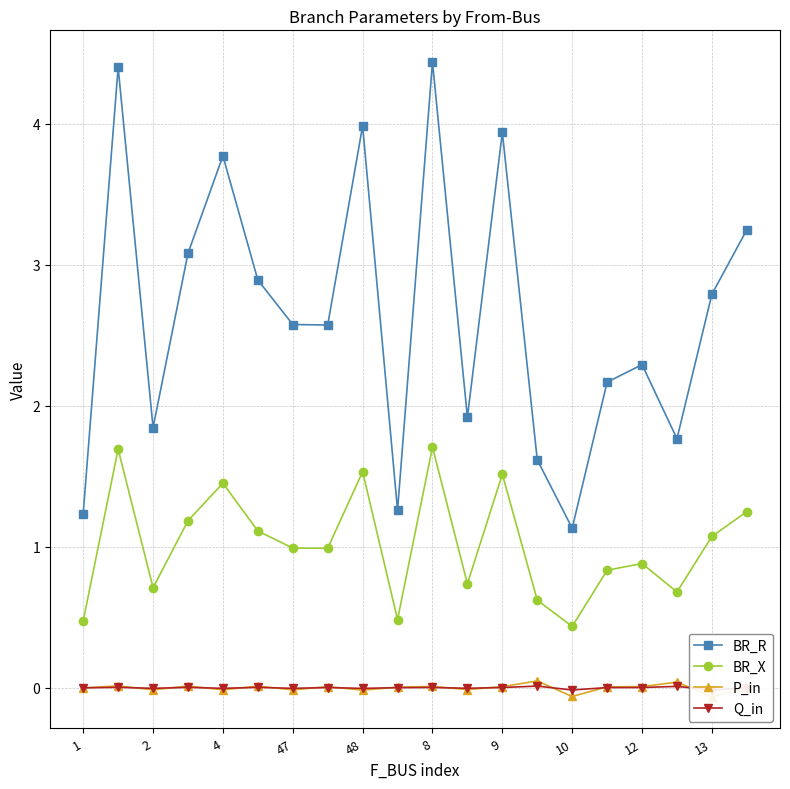

At which label does BR_R reach its minimum?

10